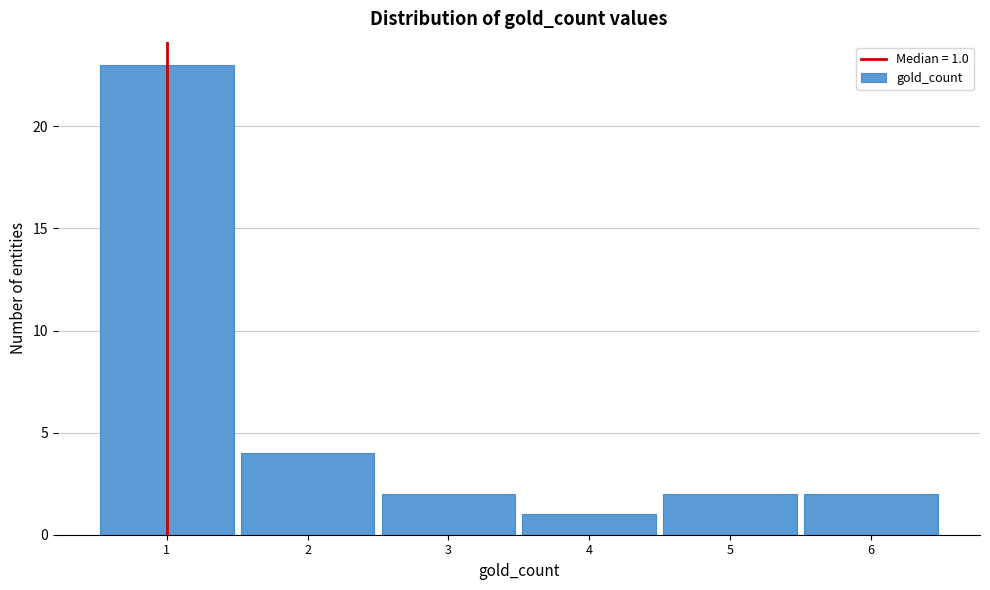

Over which range of the x-axis is the bar tallest?

0.5 to 1.5